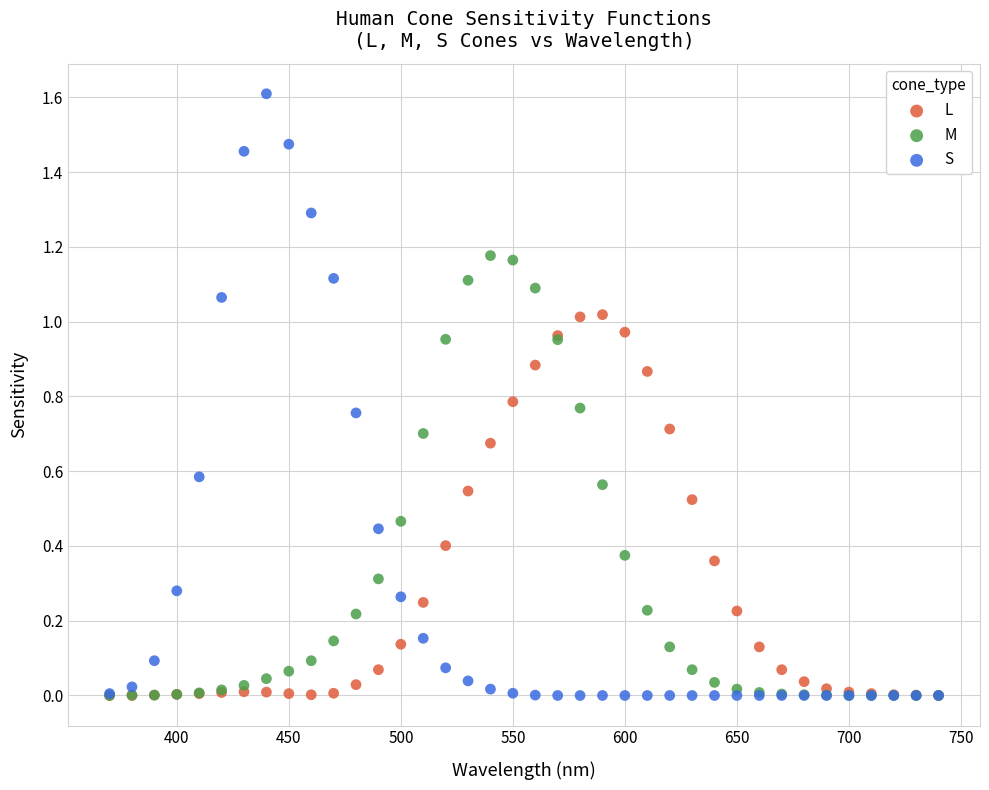

Which series reaches the maximum Y coordinate?

S